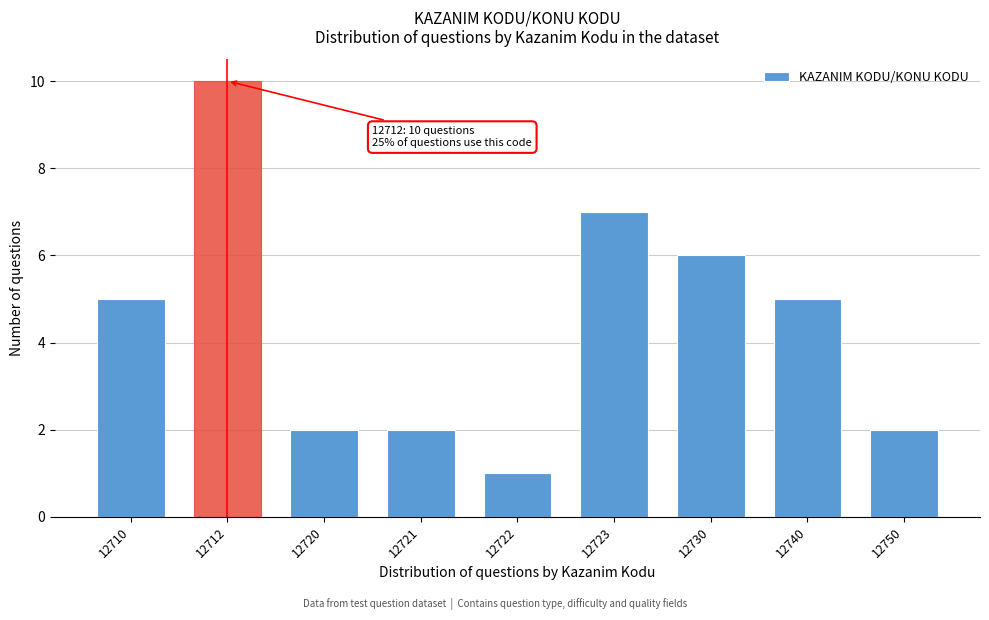

Reading right to left, list all the values displayed in this chart.

12750=2	12740=5	12730=6	12723=7	12722=1	12721=2	12720=2	12712=10	12710=5